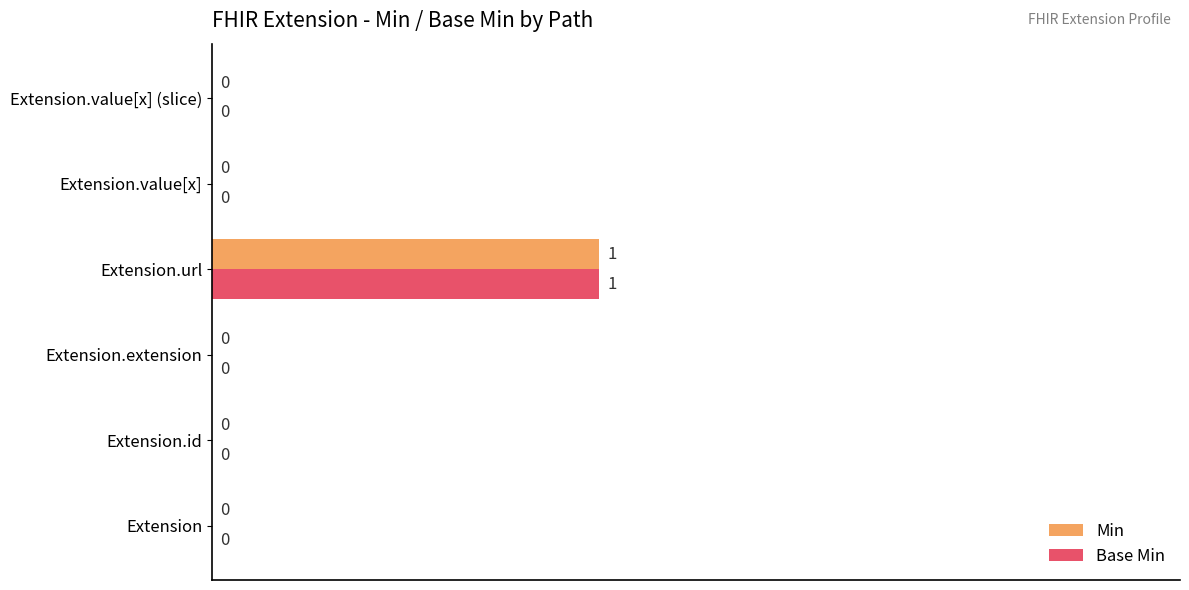

The Min series shows 0 at Extension.extension. True or false?

True